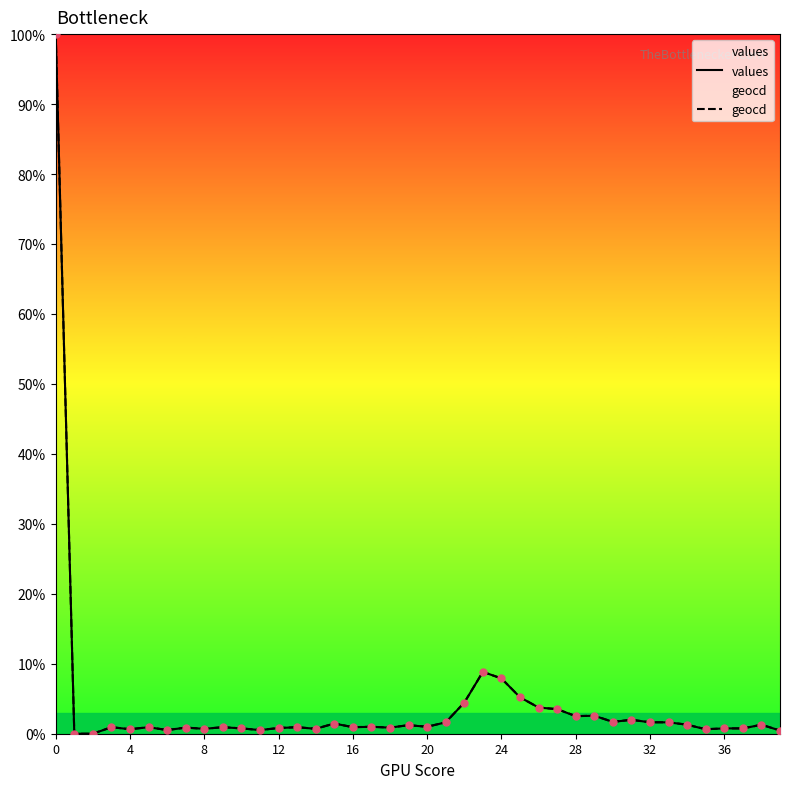

What are all the series names shown in the legend?

values, geocd